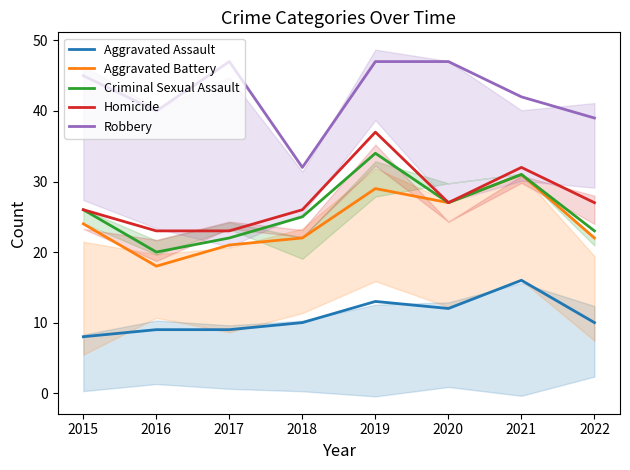

At which category is the sum across all series the highest?

2019